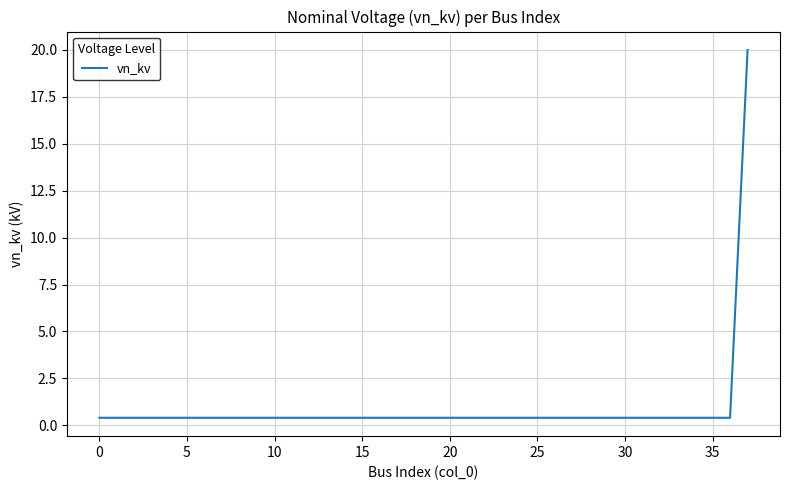

What is the maximum value shown in the chart?

20.0